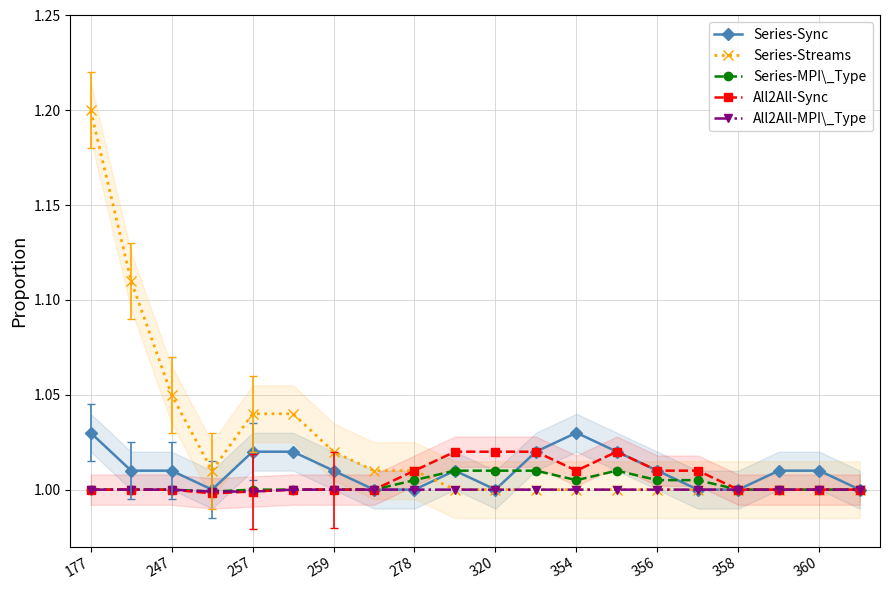

Does the chart display data point markers on the line(s)?

Yes